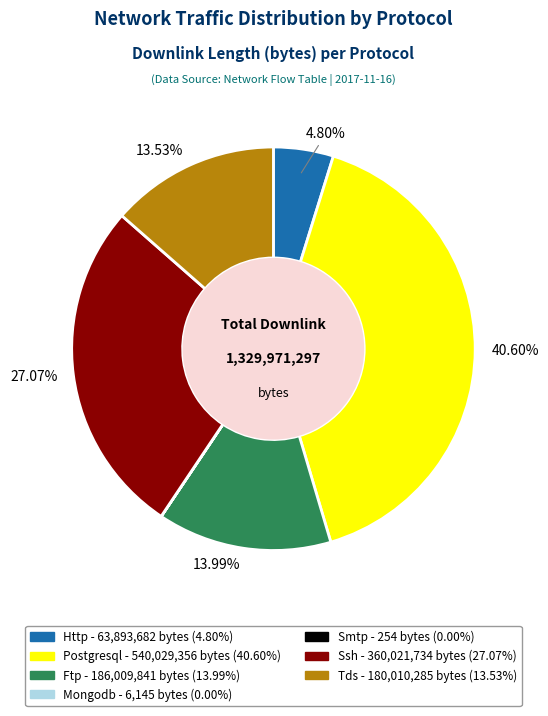

To the nearest percent, what is the average slice percentage?

14%